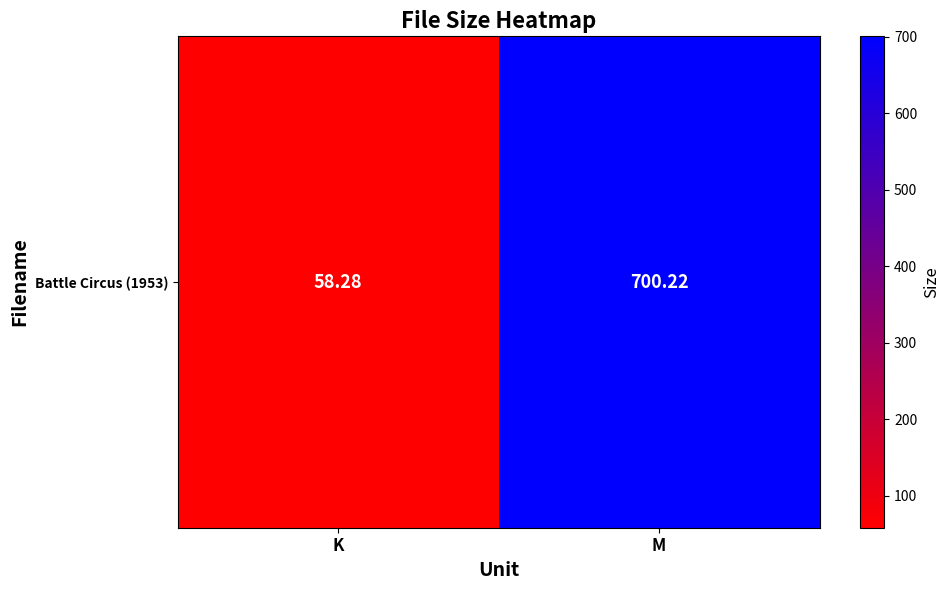

What is the sum of the values at M and K?

758.5